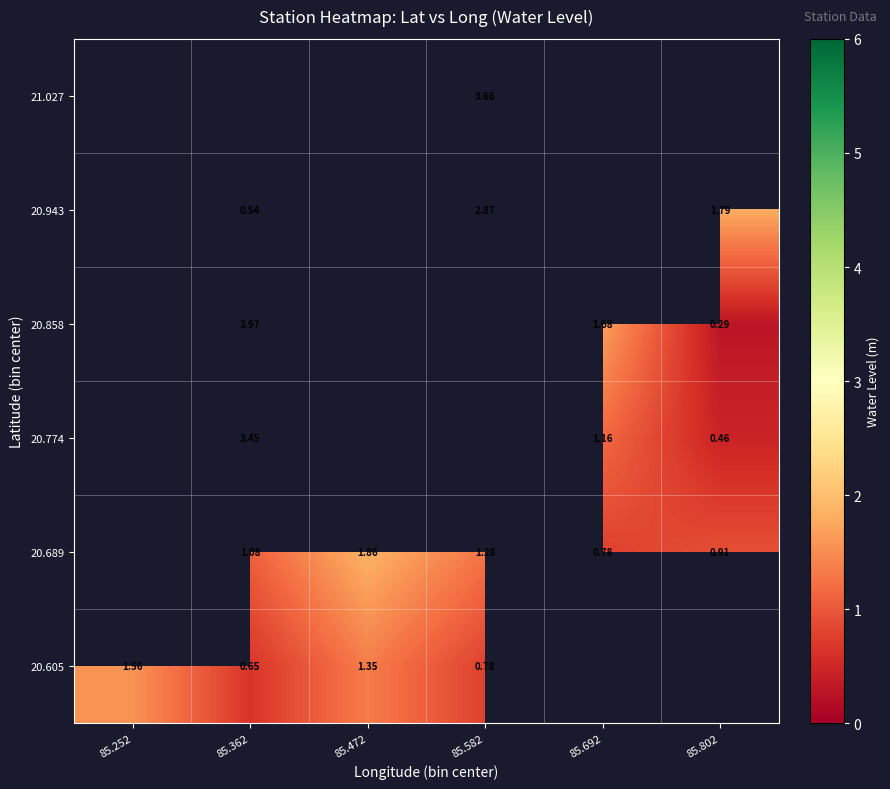

Which label corresponds to the smallest value in the chart?

85.802